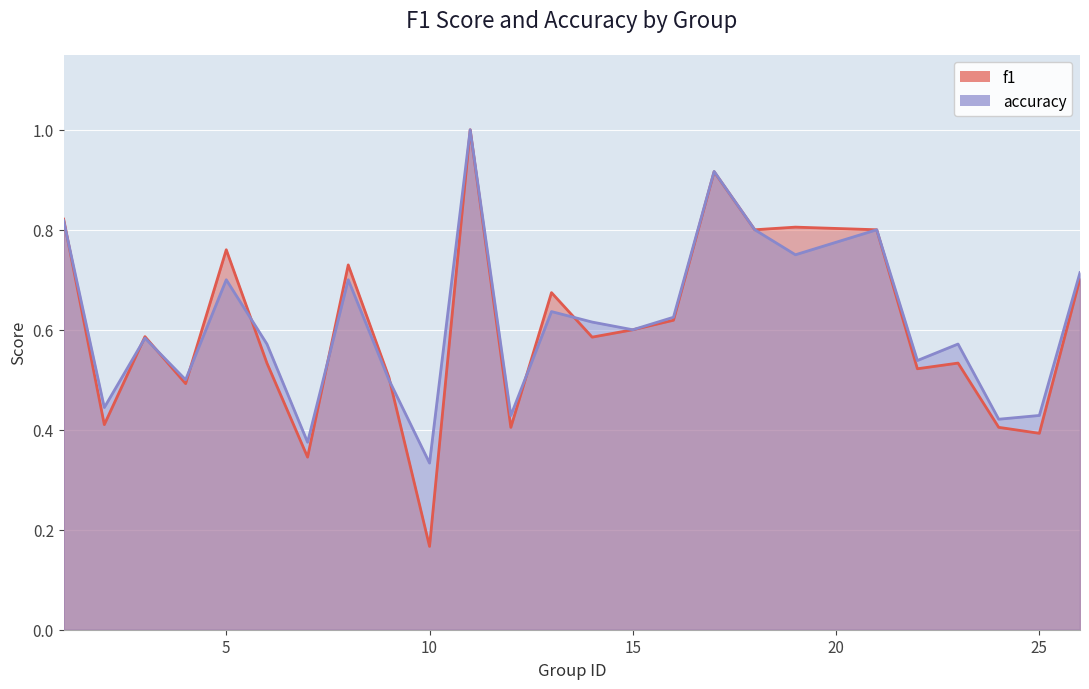

At which category is the sum across all series the highest?

11